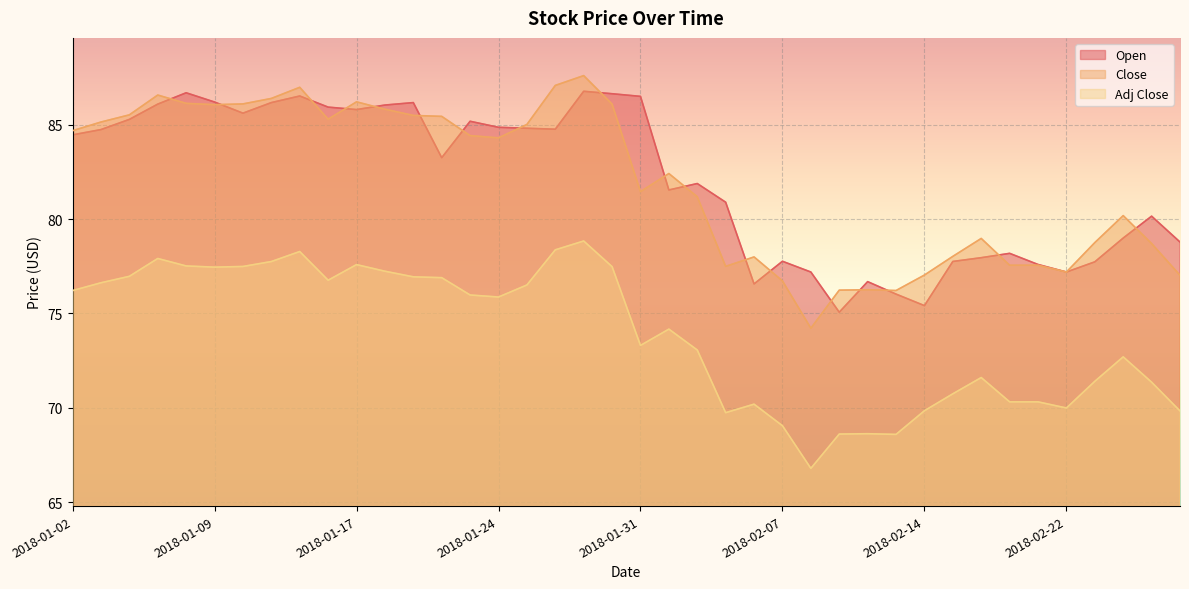

True or false: Open has more than 1 points higher than both neighbors.

True